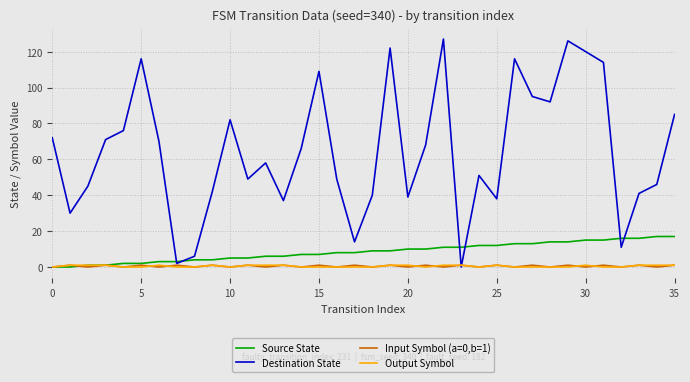

Which series has the widest spread of values?

Destination State